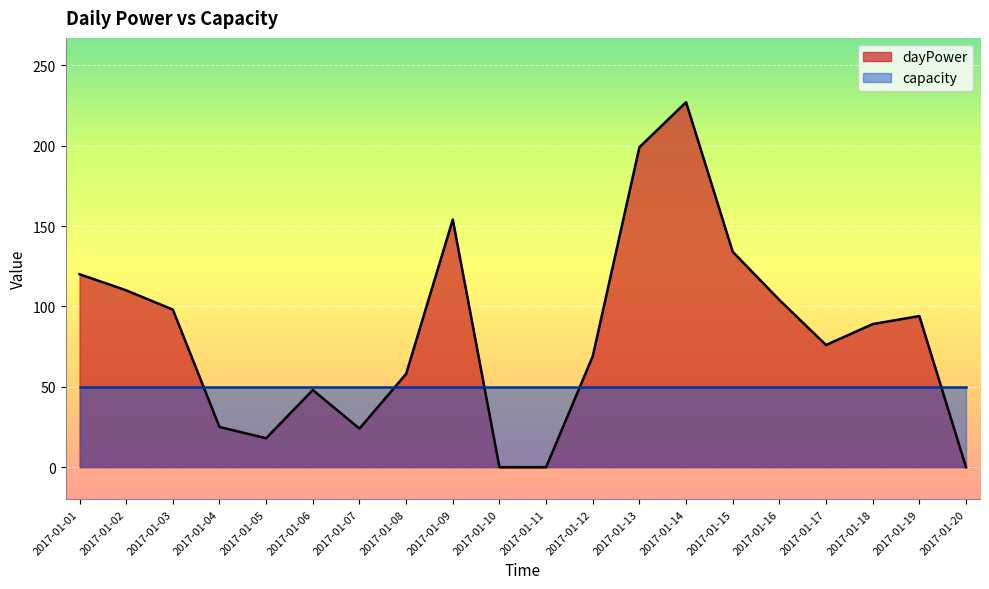

How many positive values are there?

17